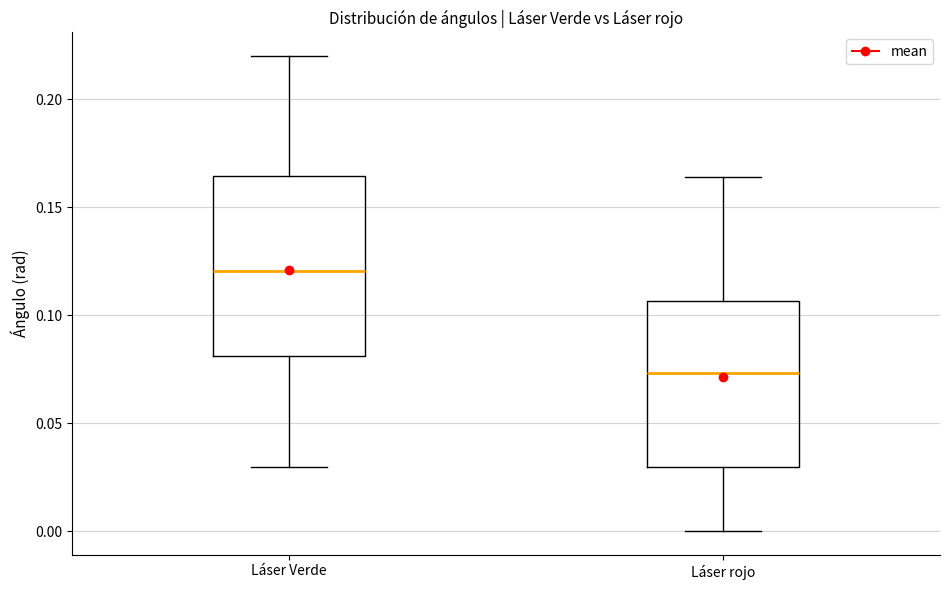

Reading left to right, read every box against the y-axis: the position of its median line, the range the box covers, and the ends of its whiskers. The values are not printed on the chart, so give them approximately, as read against the axis.

Láser Verde: median 0.120, box 0.080 to 0.165, whiskers 0.030 to 0.220
Láser rojo: median 0.075, box 0.030 to 0.105, whiskers 0.000 to 0.165